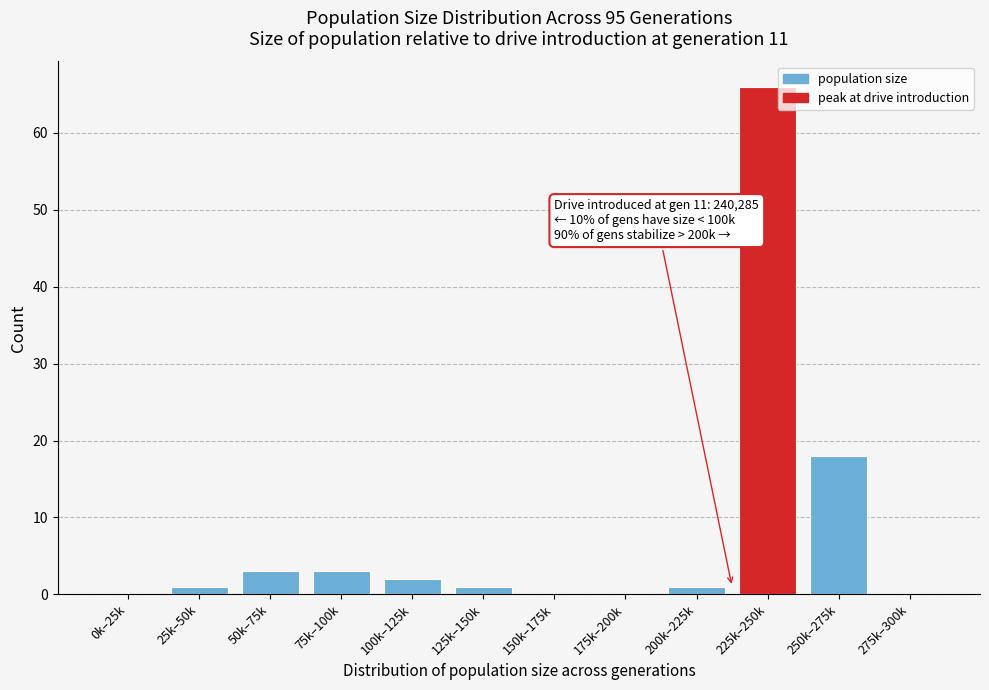

Reading right to left, what are all the values shown in this chart?

275k–300k=0	250k–275k=18	225k–250k=66	200k–225k=1	175k–200k=0	150k–175k=0	125k–150k=1	100k–125k=2	75k–100k=3	50k–75k=3	25k–50k=1	0k–25k=0